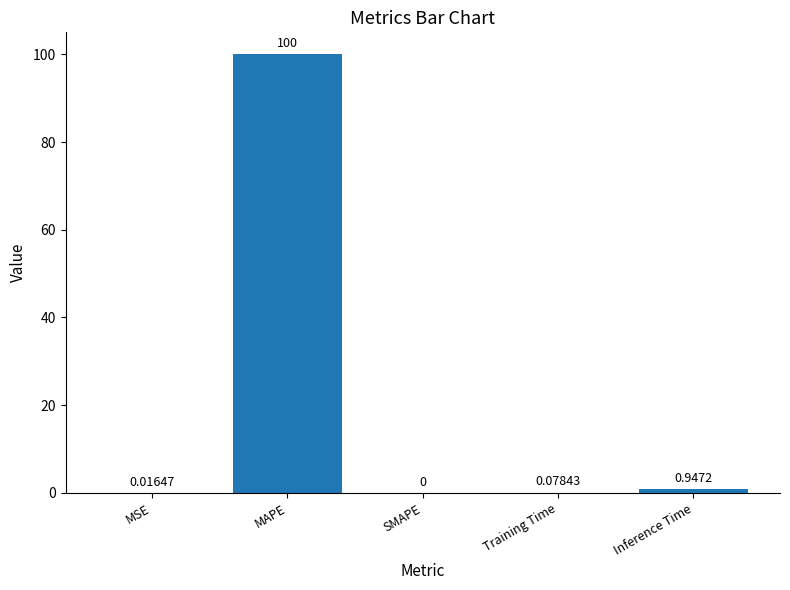

Where is the data nearest to the value 50?

Inference Time